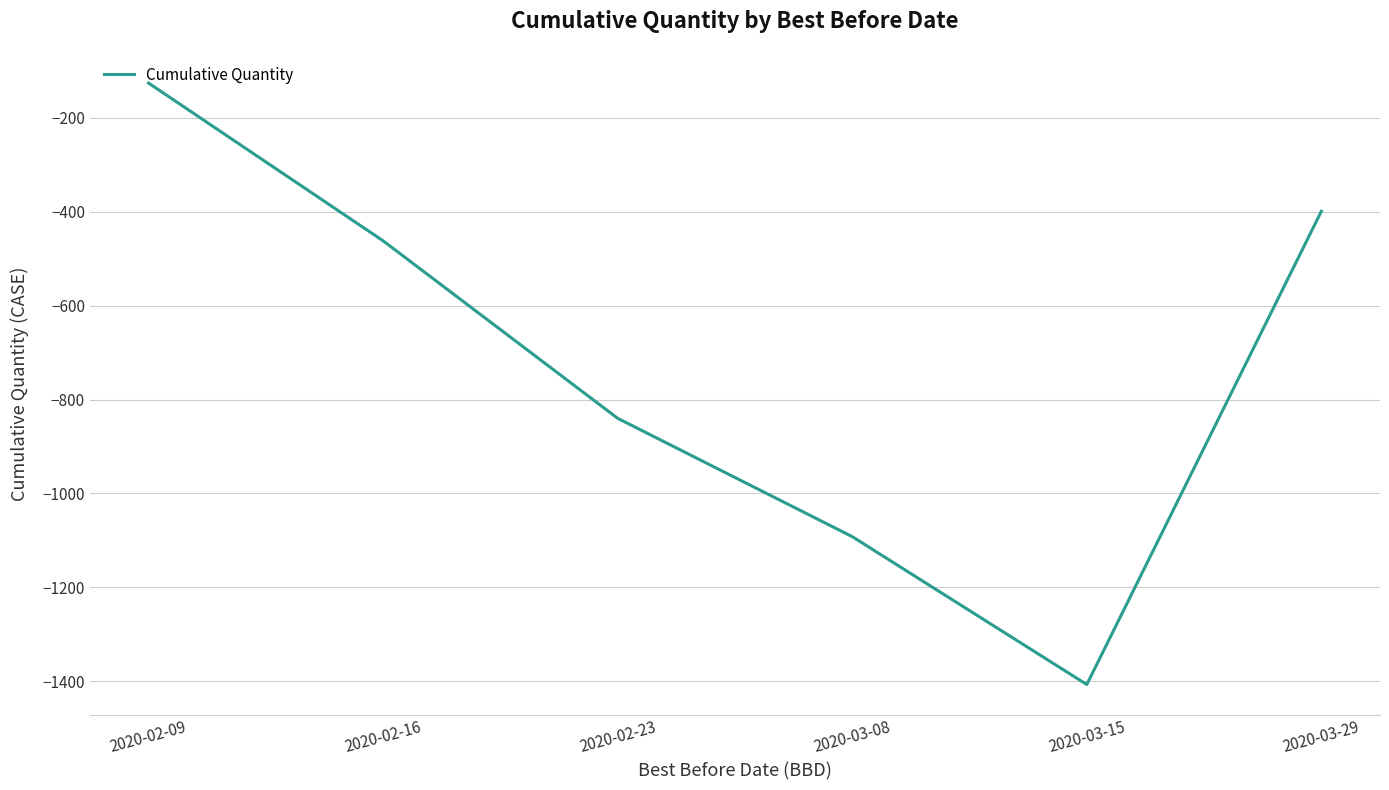

How many lines are shown in the chart?

1